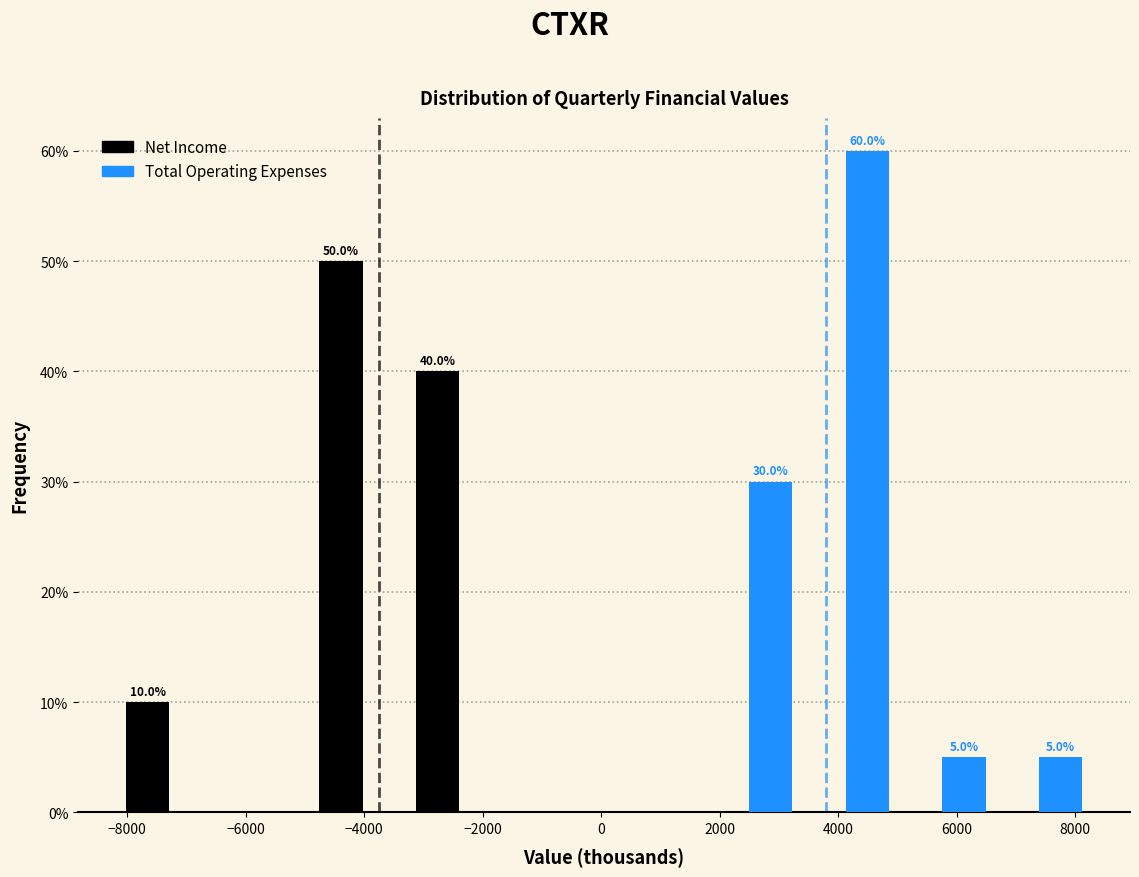

In the Net Income series, which range on the x-axis has the tallest bar?

-4800 to -3200